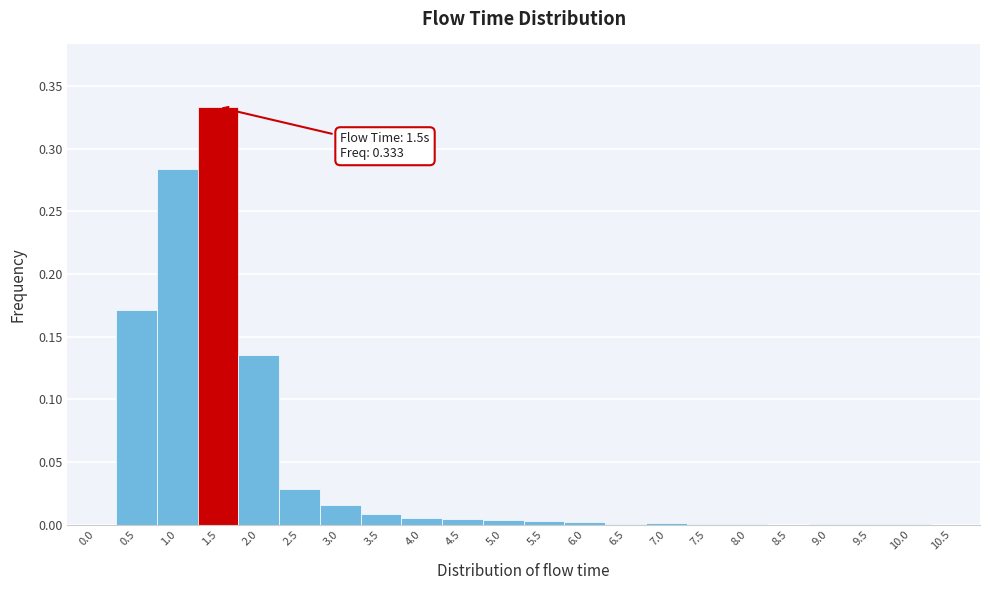

At which category does the chart reach its peak across all series?

1.5